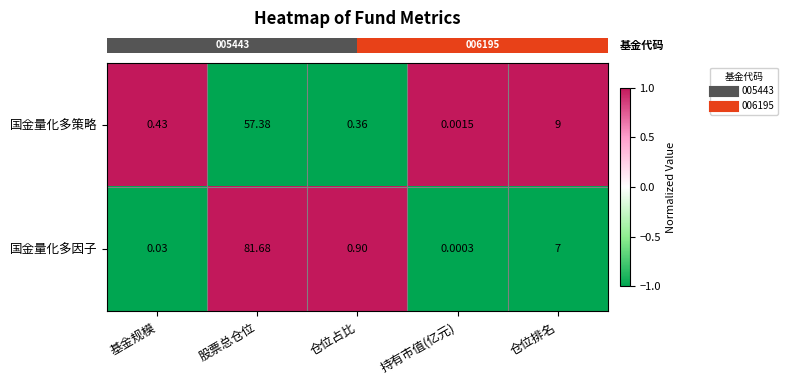

At which label is 国金量化多因子 closest to 40?

仓位排名